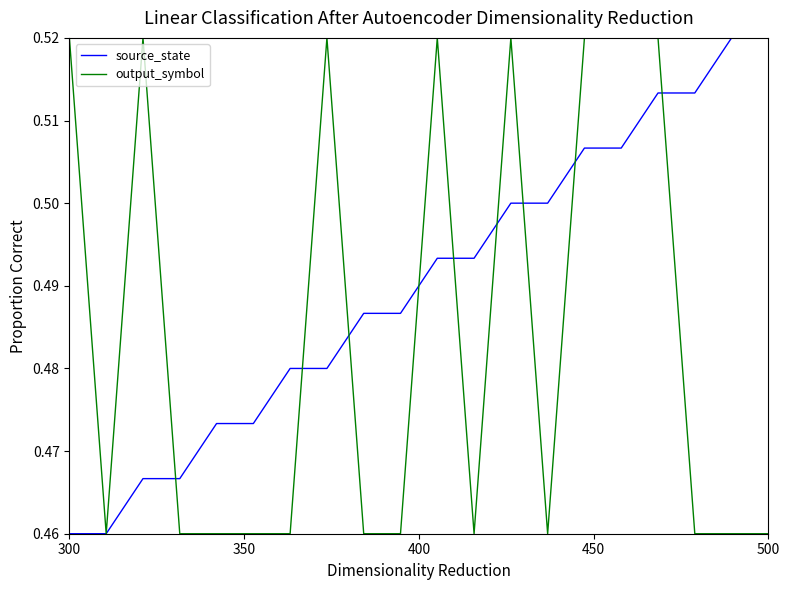

Rank the series by their average value, from lowest to highest.

output_symbol, source_state